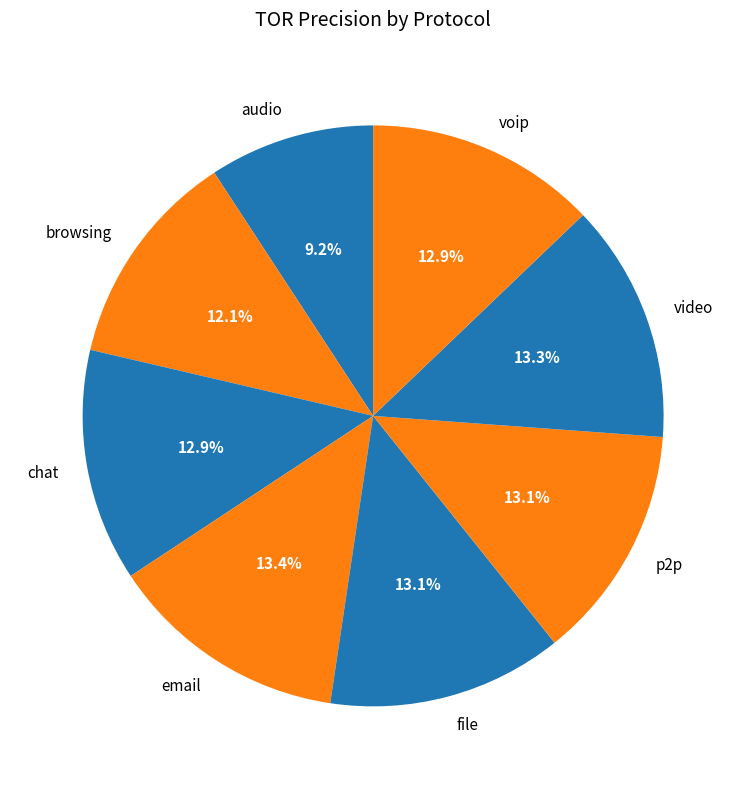

To the nearest percent, what is the combined percentage of video and chat?

26%